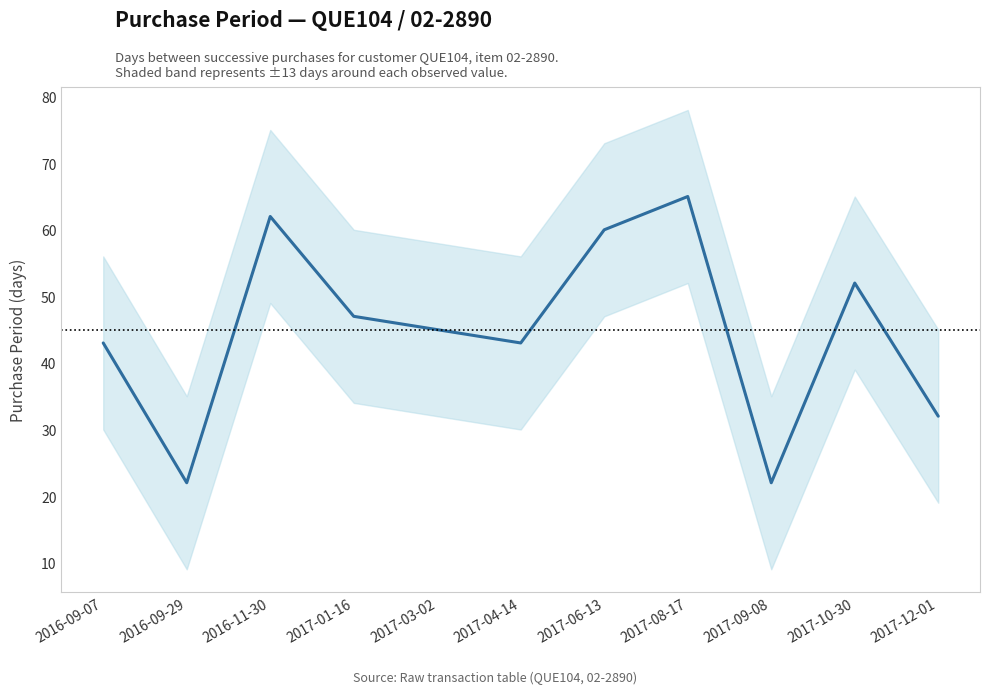

List the labels in order of value, largest first.

2017-08-17, 2016-11-30, 2017-06-13, 2017-10-30, 2017-01-16, 2017-03-02, 2016-09-07, 2017-04-14, 2017-12-01, 2016-09-29, 2017-09-08